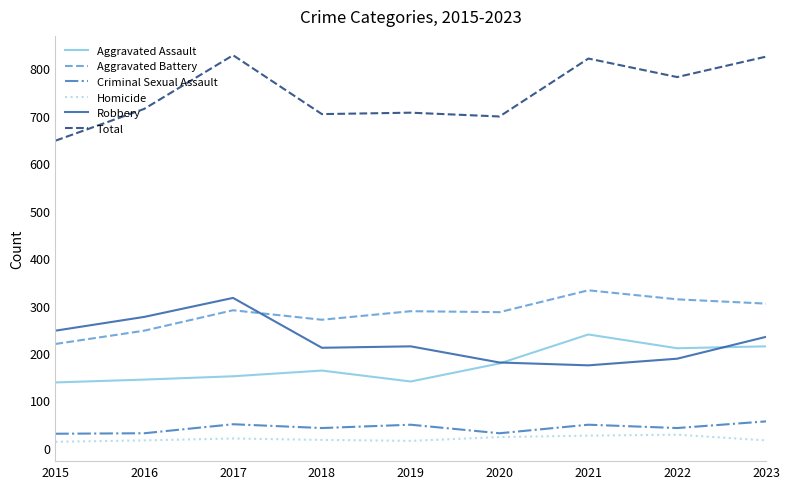

What is the maximum value for Criminal Sexual Assault?

56